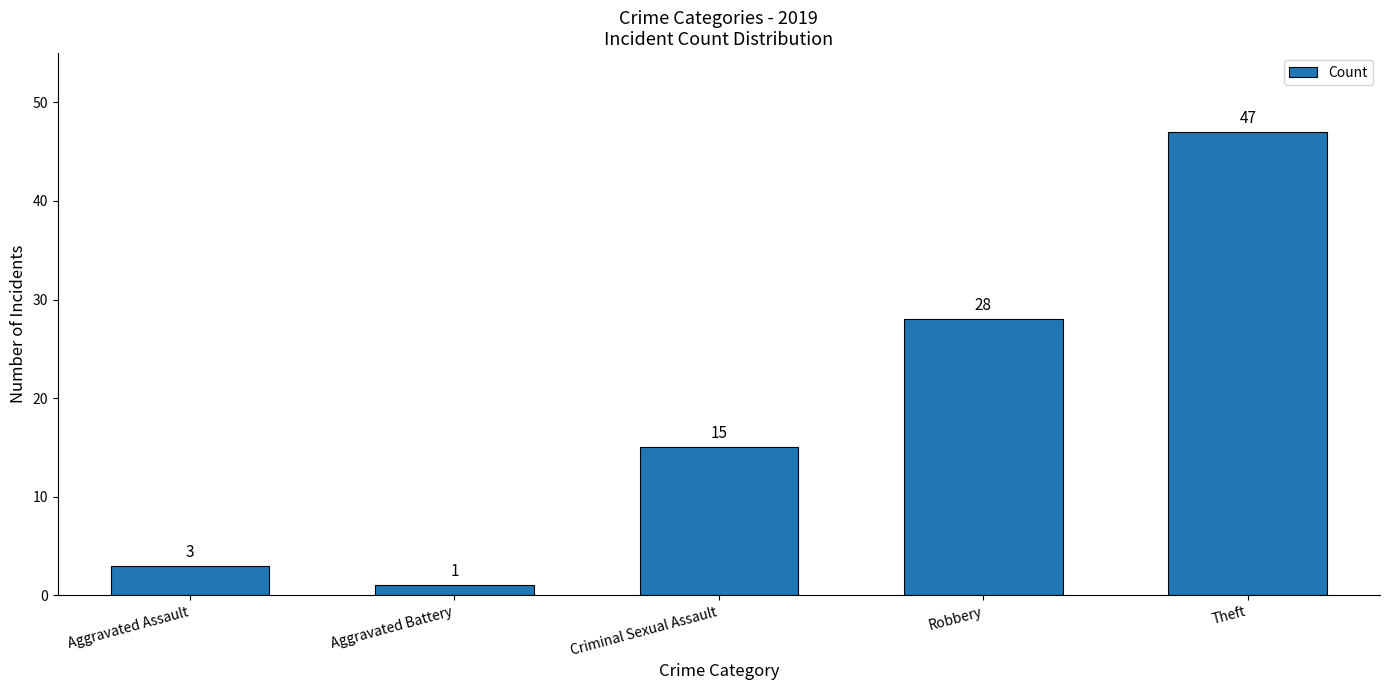

Reading right to left, what are all the values shown in this chart?

Theft=47	Robbery=28	Criminal Sexual Assault=15	Aggravated Battery=1	Aggravated Assault=3